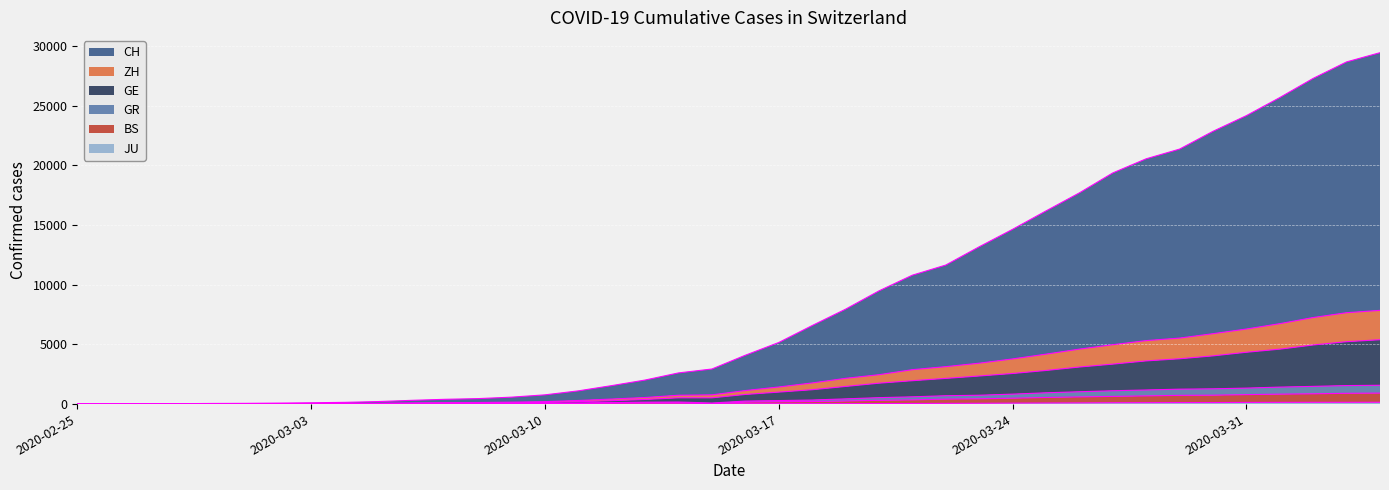

What is the value of the JU point at the 5th from the left?

1